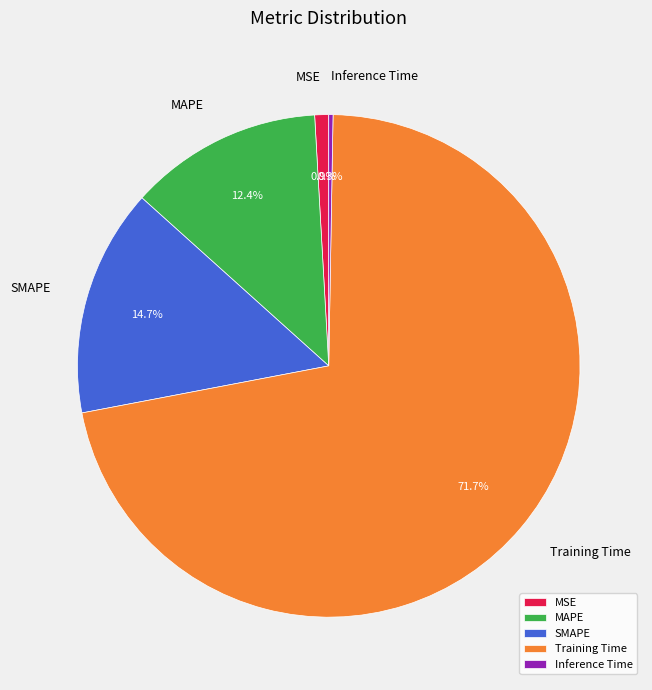

What is the largest slice in the pie chart?

Training Time